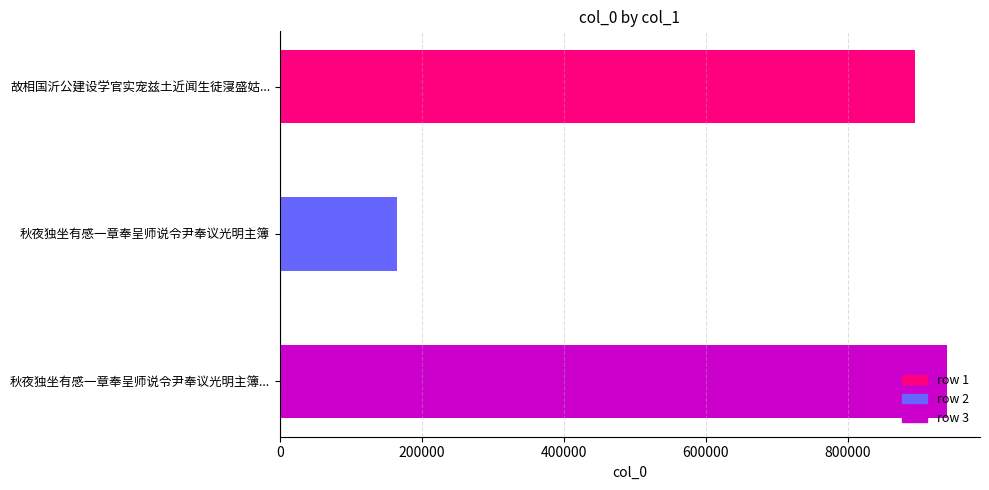

What is the sum of all values?

1998857